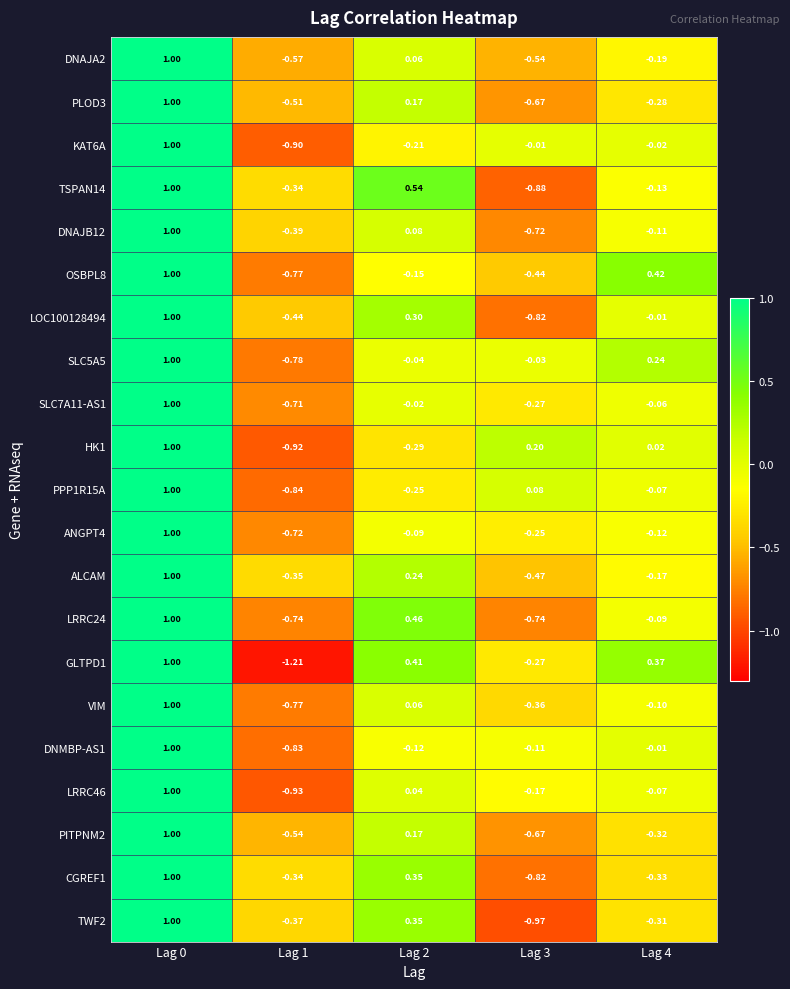

Reading left to right, list all the values displayed in this chart.

DNAJA2: Lag 0=1.0	Lag 1=-0.6	Lag 2=0.1	Lag 3=-0.5	Lag 4=-0.2
PLOD3: Lag 0=1.0	Lag 1=-0.5	Lag 2=0.2	Lag 3=-0.7	Lag 4=-0.3
KAT6A: Lag 0=1.0	Lag 1=-0.9	Lag 2=-0.2	Lag 3=-0.0	Lag 4=-0.0
TSPAN14: Lag 0=1.0	Lag 1=-0.3	Lag 2=0.5	Lag 3=-0.9	Lag 4=-0.1
DNAJB12: Lag 0=1.0	Lag 1=-0.4	Lag 2=0.1	Lag 3=-0.7	Lag 4=-0.1
OSBPL8: Lag 0=1.0	Lag 1=-0.8	Lag 2=-0.1	Lag 3=-0.4	Lag 4=0.4
LOC100128494: Lag 0=1.0	Lag 1=-0.4	Lag 2=0.3	Lag 3=-0.8	Lag 4=-0.0
SLC5A5: Lag 0=1.0	Lag 1=-0.8	Lag 2=-0.0	Lag 3=-0.0	Lag 4=0.2
SLC7A11-AS1: Lag 0=1.0	Lag 1=-0.7	Lag 2=-0.0	Lag 3=-0.3	Lag 4=-0.1
HK1: Lag 0=1.0	Lag 1=-0.9	Lag 2=-0.3	Lag 3=0.2	Lag 4=0.0
PPP1R15A: Lag 0=1.0	Lag 1=-0.8	Lag 2=-0.2	Lag 3=0.1	Lag 4=-0.1
ANGPT4: Lag 0=1.0	Lag 1=-0.7	Lag 2=-0.1	Lag 3=-0.2	Lag 4=-0.1
ALCAM: Lag 0=1.0	Lag 1=-0.3	Lag 2=0.2	Lag 3=-0.5	Lag 4=-0.2
LRRC24: Lag 0=1.0	Lag 1=-0.7	Lag 2=0.5	Lag 3=-0.7	Lag 4=-0.1
GLTPD1: Lag 0=1.0	Lag 1=-1.2	Lag 2=0.4	Lag 3=-0.3	Lag 4=0.4
VIM: Lag 0=1.0	Lag 1=-0.8	Lag 2=0.1	Lag 3=-0.4	Lag 4=-0.1
DNMBP-AS1: Lag 0=1.0	Lag 1=-0.8	Lag 2=-0.1	Lag 3=-0.1	Lag 4=-0.0
LRRC46: Lag 0=1.0	Lag 1=-0.9	Lag 2=0.0	Lag 3=-0.2	Lag 4=-0.1
PITPNM2: Lag 0=1.0	Lag 1=-0.5	Lag 2=0.2	Lag 3=-0.7	Lag 4=-0.3
CGREF1: Lag 0=1.0	Lag 1=-0.3	Lag 2=0.3	Lag 3=-0.8	Lag 4=-0.3
TWF2: Lag 0=1.0	Lag 1=-0.4	Lag 2=0.3	Lag 3=-1.0	Lag 4=-0.3